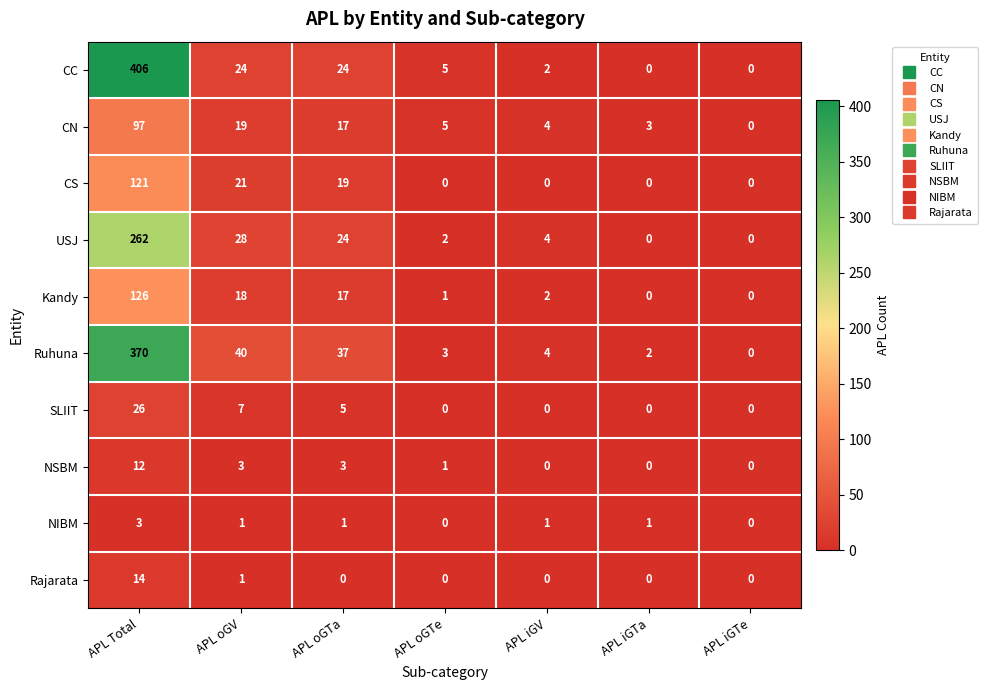

What is the sum of all CS values?

161